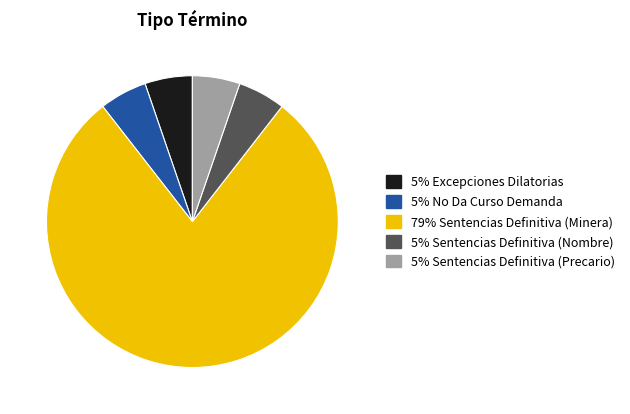

Is there any slice that represents more than half of the pie?

Yes